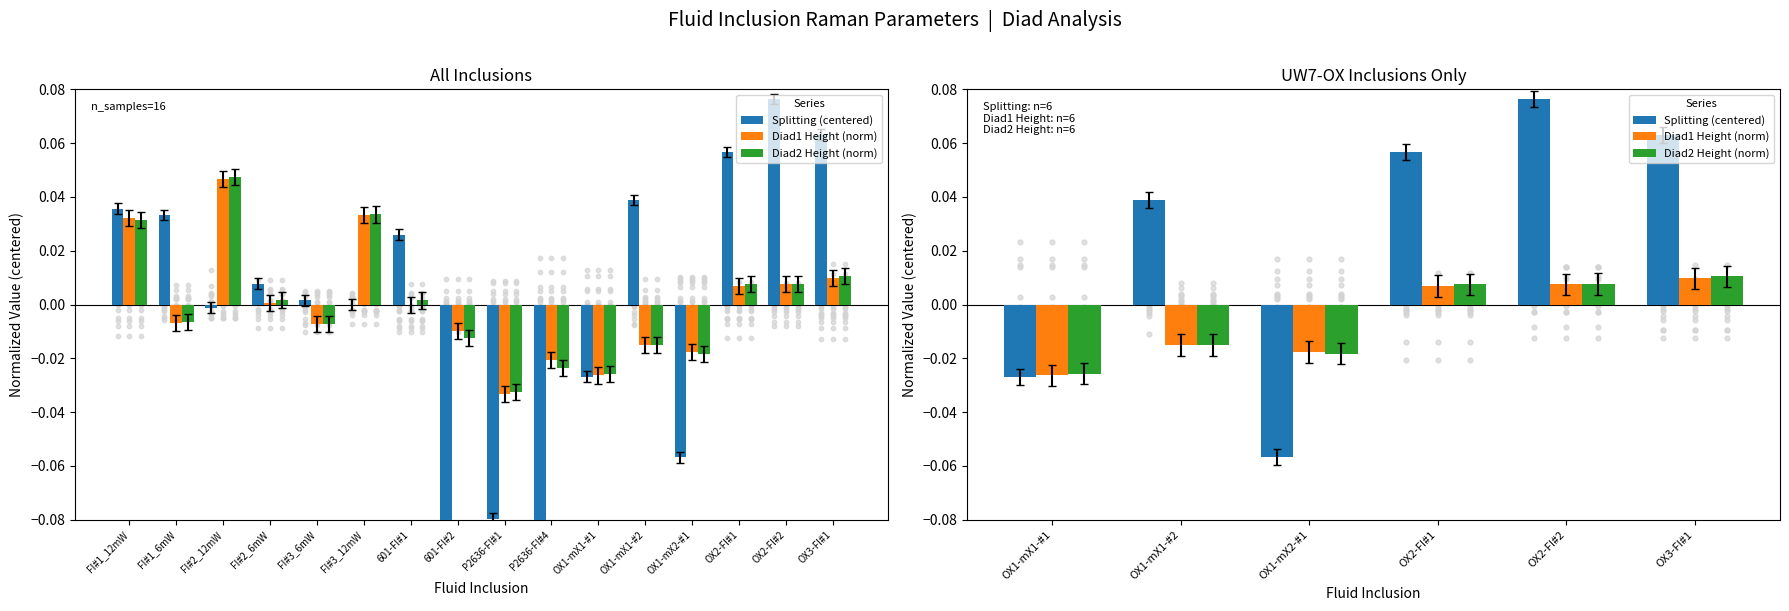

Which series has the largest total across all categories?

Splitting (centered)